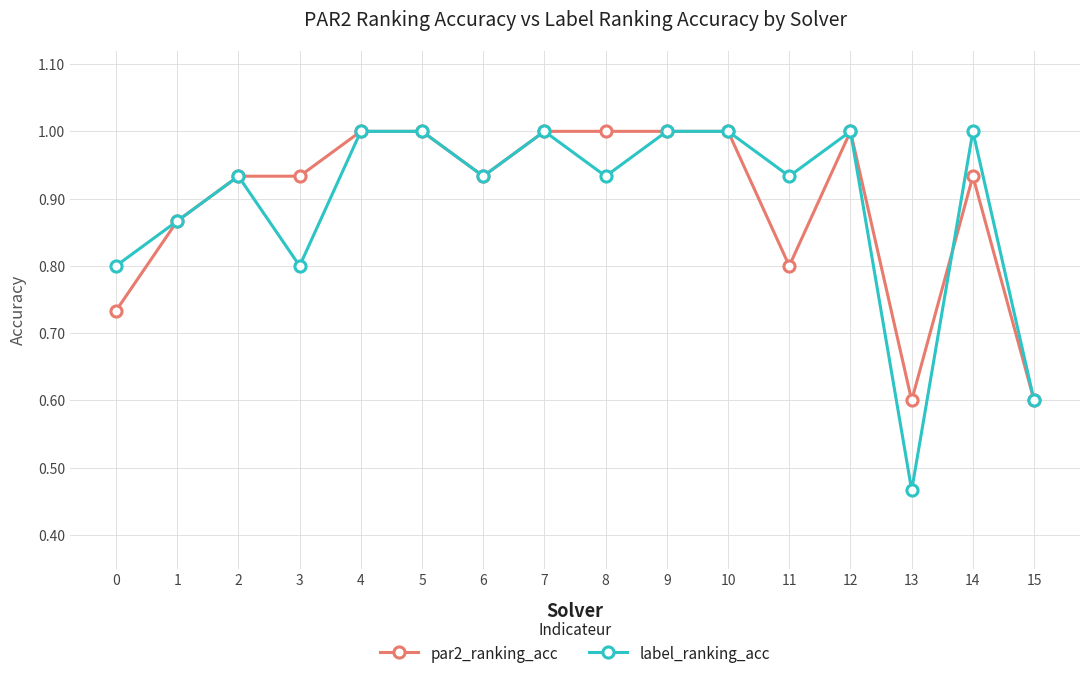

The value of par2_ranking_acc at 3 is 1.6. True or false?

False